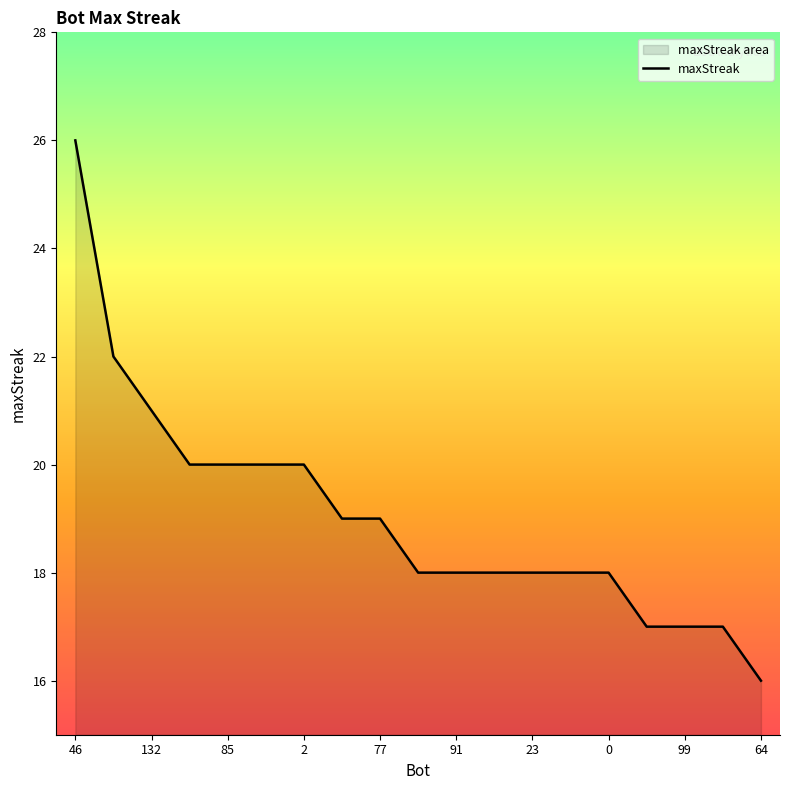

What is the minimum value shown in the chart?

16